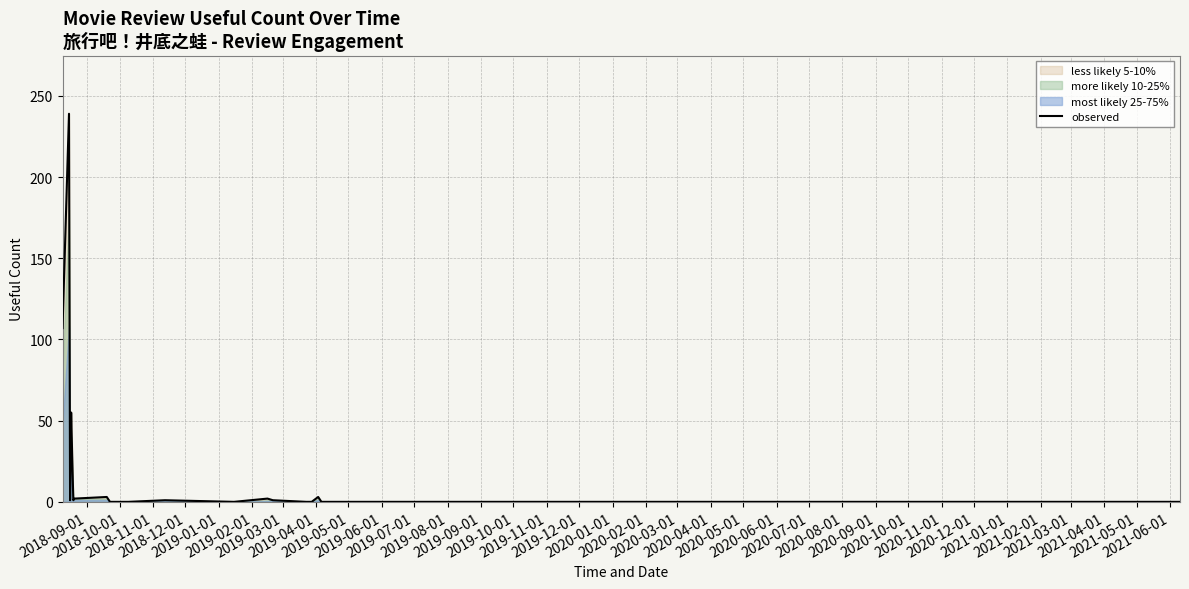

List the labels in order of value, smallest first.

2019-05-01, 2019-06-01, 2019-07-01, 2019-08-01, 2019-10-01, 2020-01-01, 2020-02-01, 2020-03-01, 2020-05-01, 2020-06-01, 2020-07-01, 2020-08-01, 2020-09-01, 2020-10-01, 2018-11-01, 2019-02-01, 2019-09-01, 2019-12-01, 2019-03-01, 2019-11-01, 2019-04-01, 2020-04-01, 2019-01-01, 2018-12-01, 2018-09-01, 2018-10-01